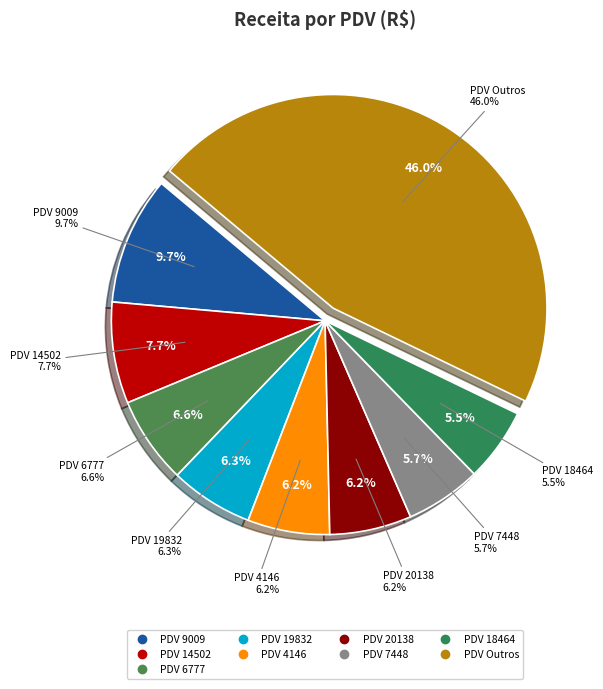

To the nearest percent, what is the combined percentage of 14502 and 4146?

14%